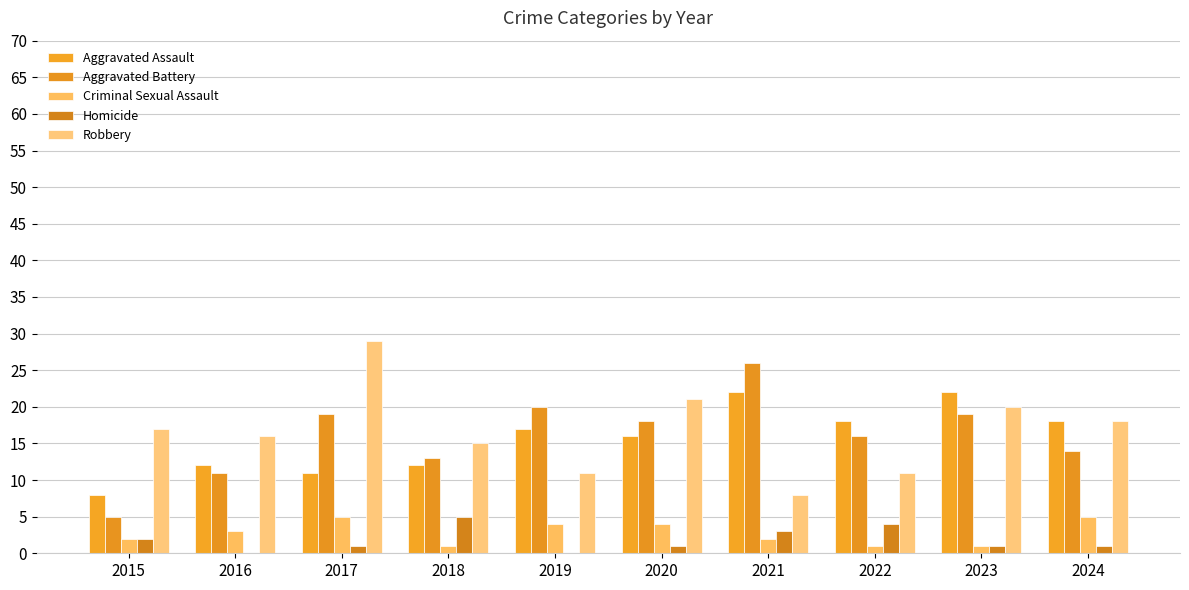

Reading right to left, what are all the values shown in this chart?

Aggravated Assault: 18	22	18	22	16	17	12	11	12	8
Aggravated Battery: 14	19	16	26	18	20	13	19	11	5
Criminal Sexual Assault: 5	1	1	2	4	4	1	5	3	2
Homicide: 1	1	4	3	1	0	5	1	0	2
Robbery: 18	20	11	8	21	11	15	29	16	17